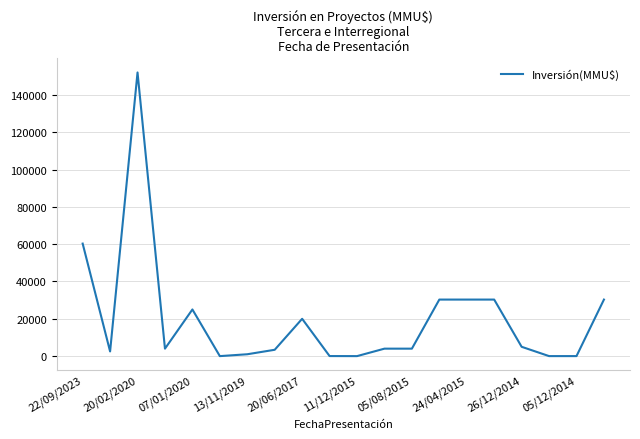

What is the difference between the maximum and minimum values?

152000